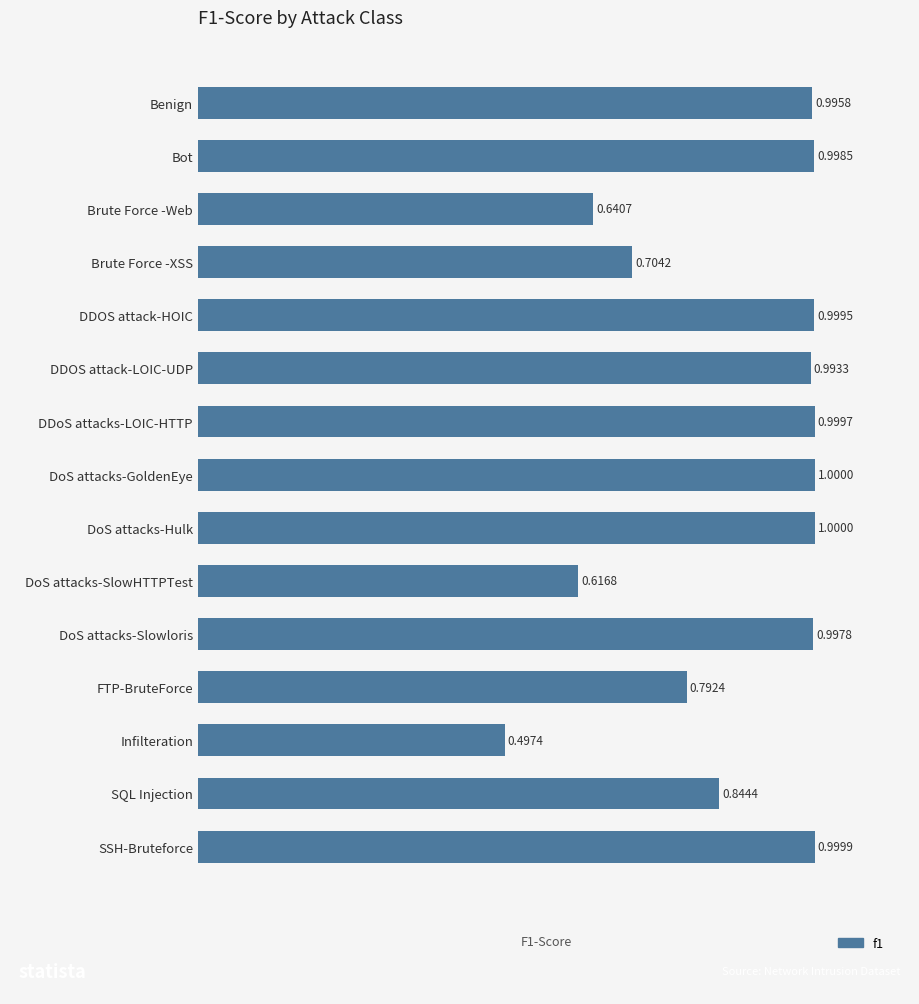

What is the label of the 1st bar from the bottom?

SSH-Bruteforce